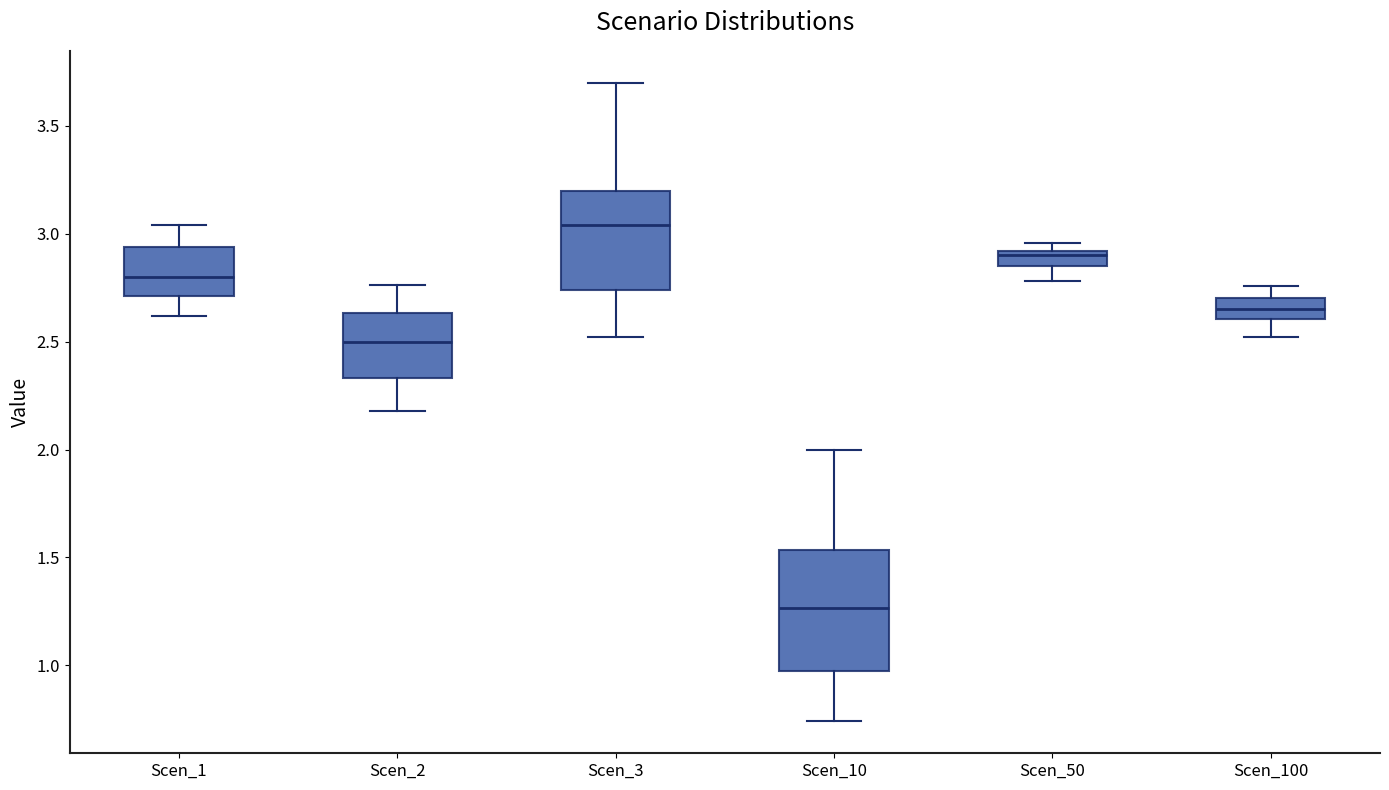

Comparing the boxes themselves (not the whiskers), which one is the tallest?

Scen_10